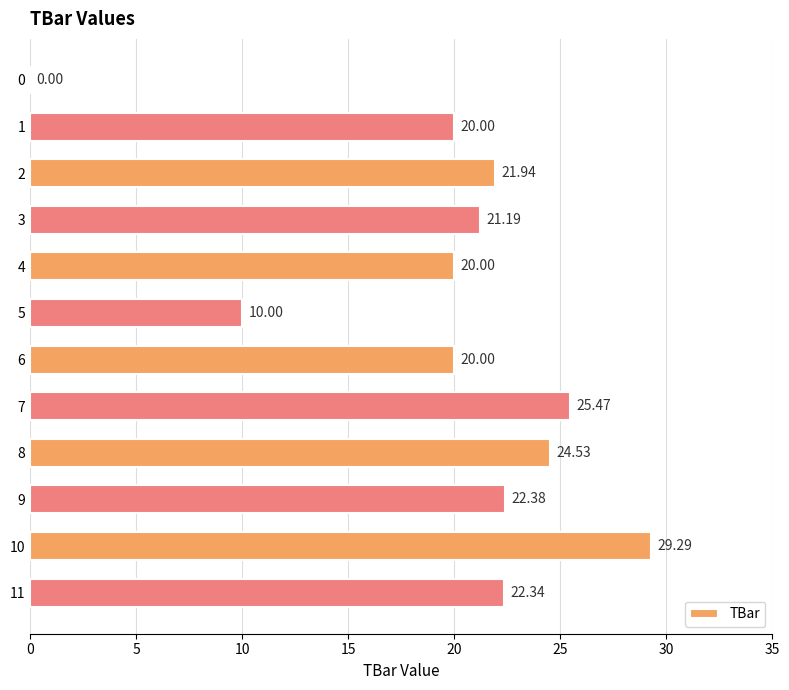

What is the maximum value shown in the chart?

29.3